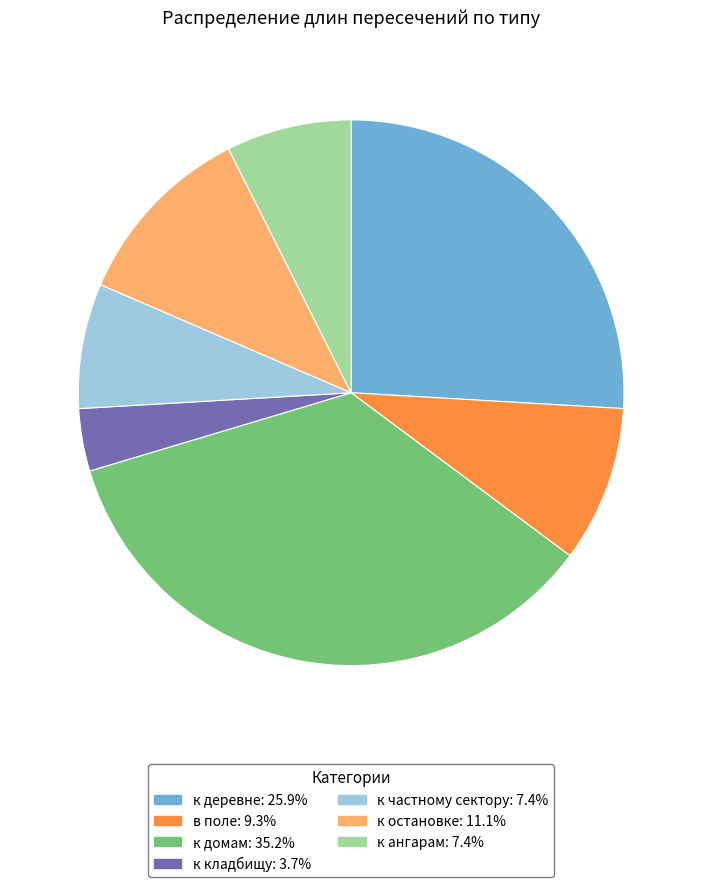

Does any single category account for the majority?

No